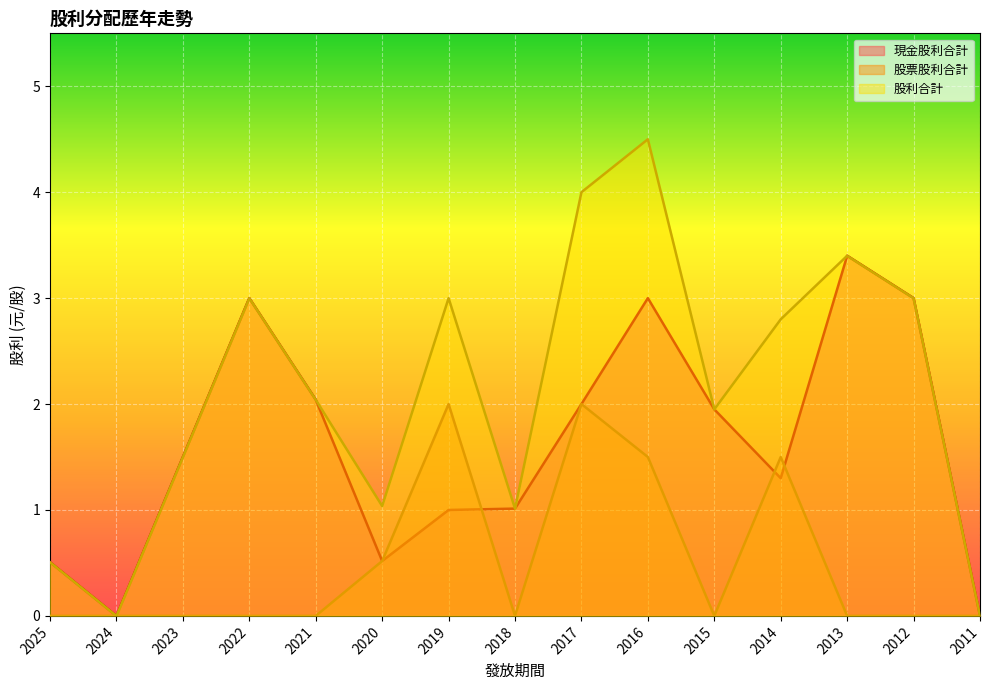

Between 2023 and 2011, which is larger?

2023